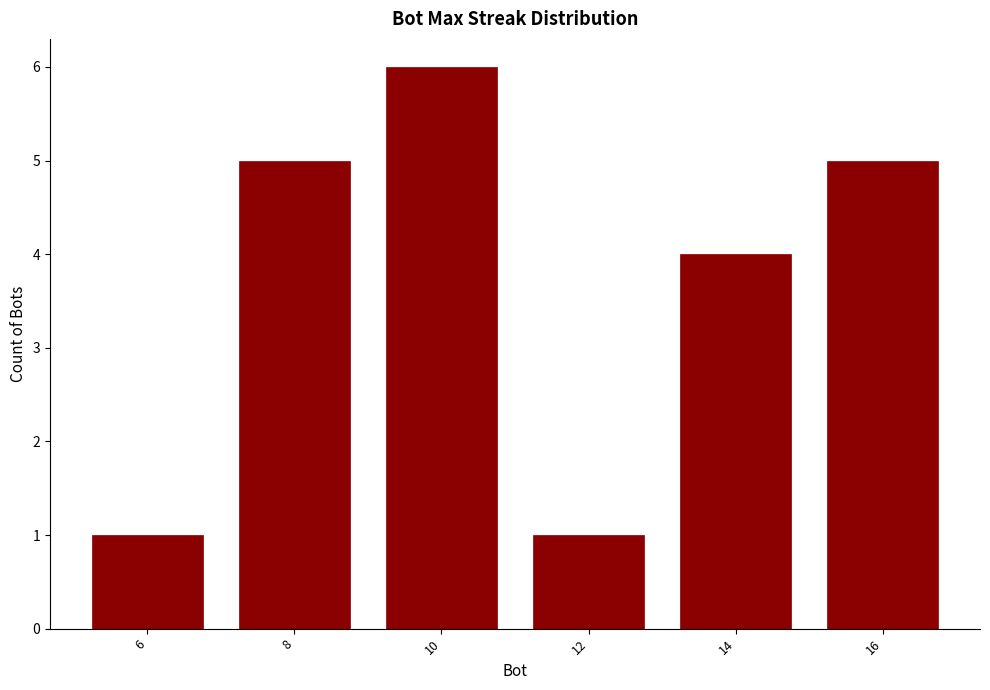

Reading left to right, transcribe all the data shown in this chart.

6=1	8=5	10=6	12=1	14=4	16=5